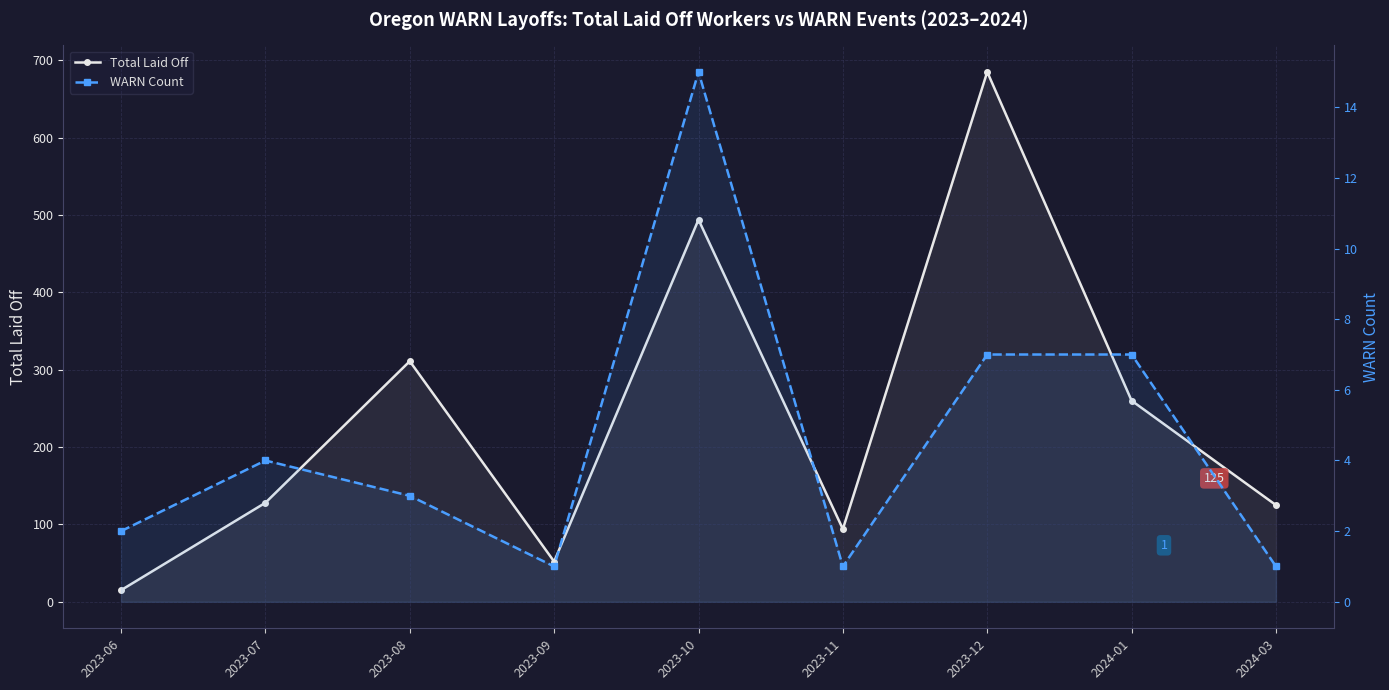

Reading left to right, what are all the values shown in this chart?

Total Laid Off: 15	128	311	52	494	94	685	260	125
WARN Count: 2	4	3	1	15	1	7	7	1